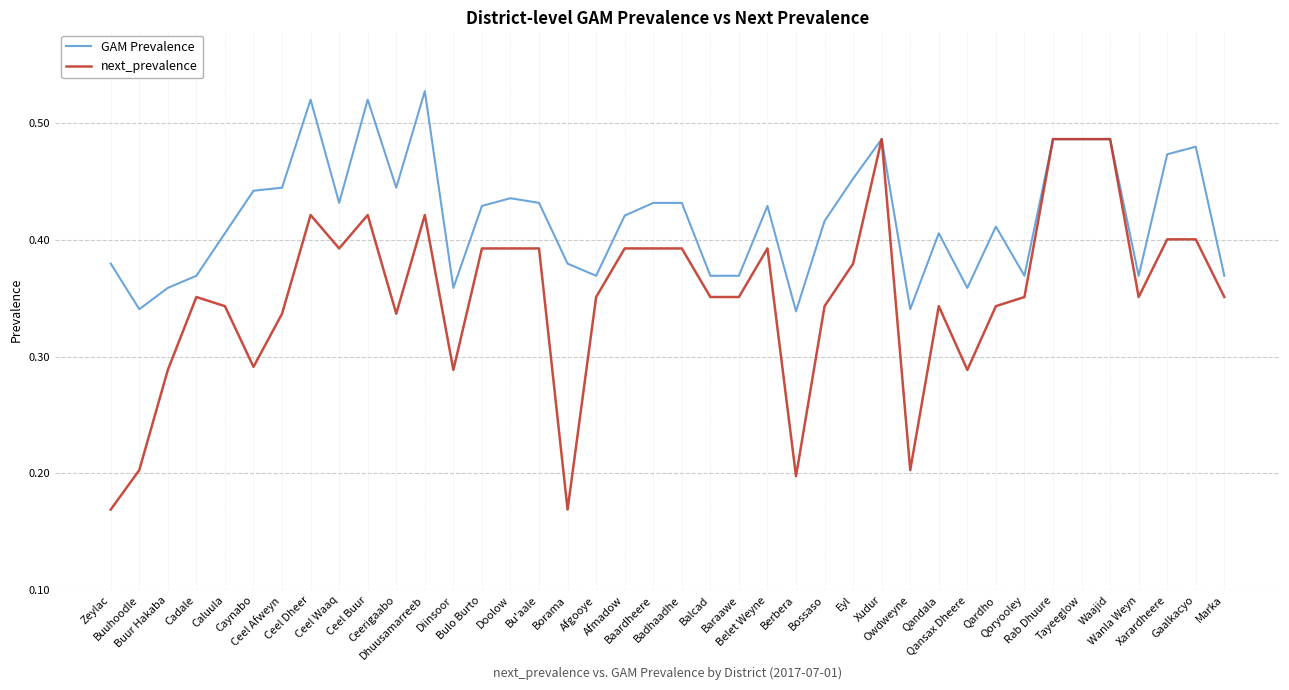

Which series has the largest total across all categories?

GAM Prevalence